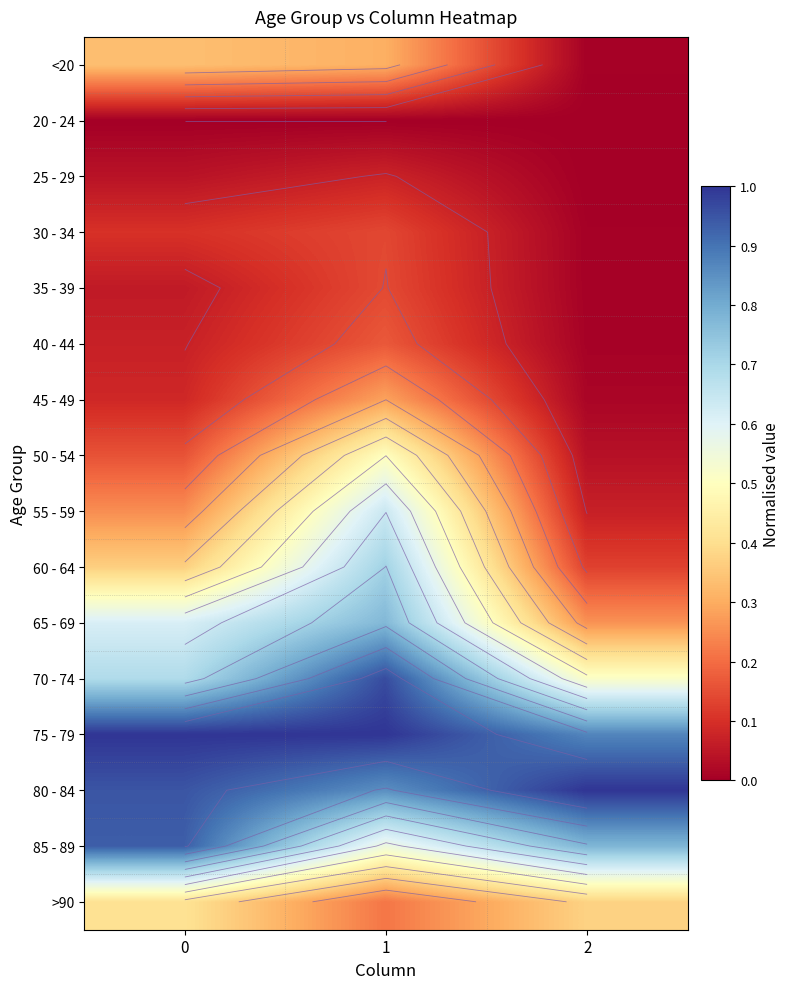

The value of row_1 at 0 is -0.0. True or false?

False